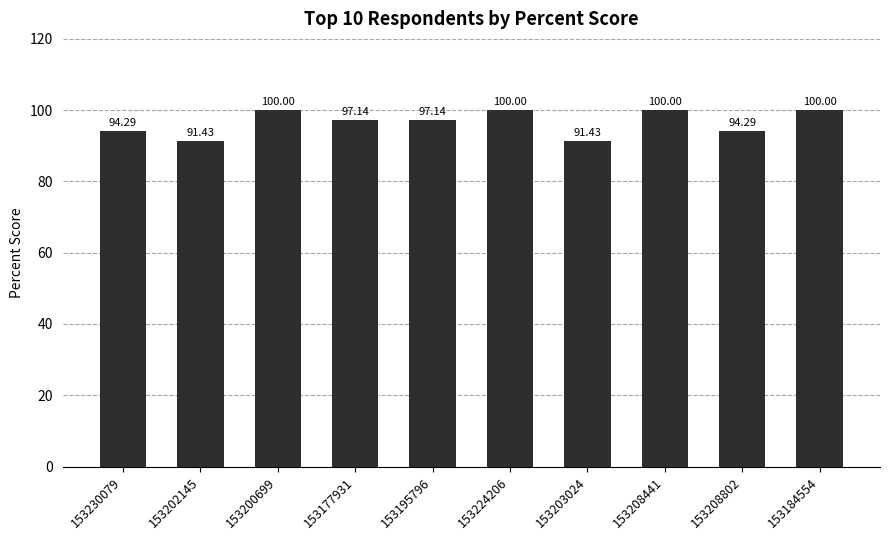

What is the difference between the maximum and second lowest values?

8.6